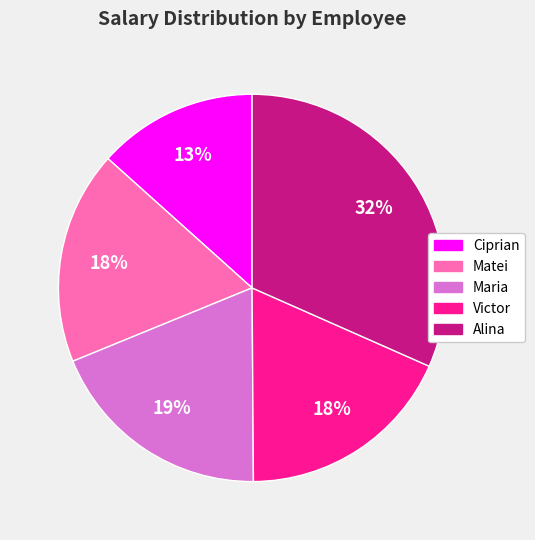

The Alina slice represents 32% of the pie. True or false?

True